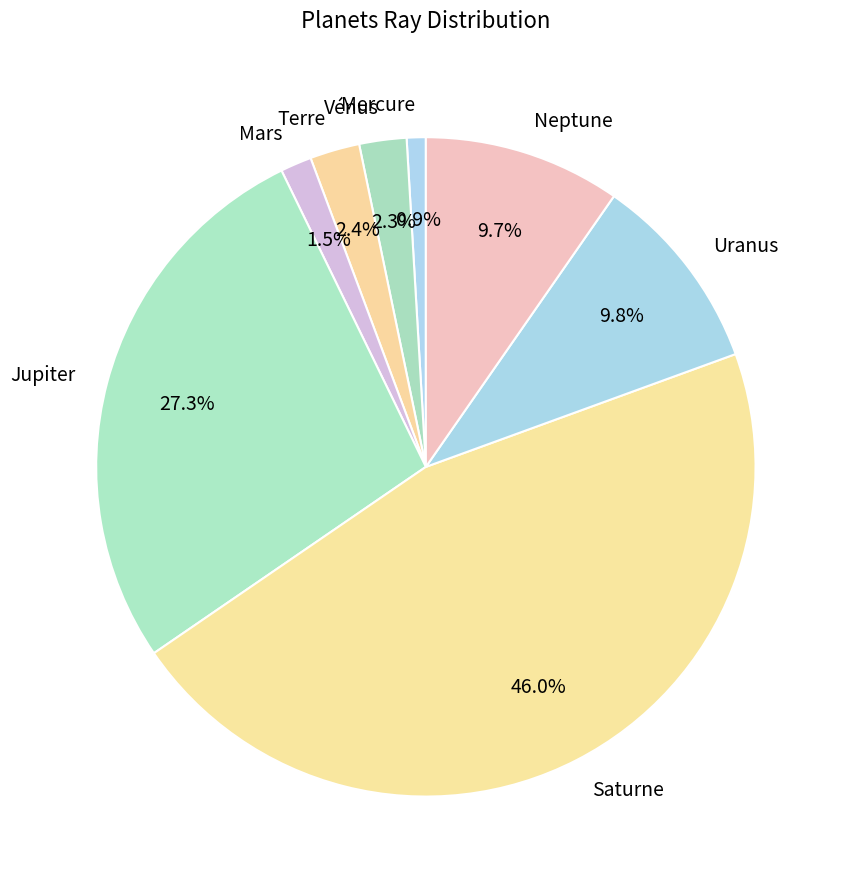

Is it true that Jupiter is 27% of the pie?

True